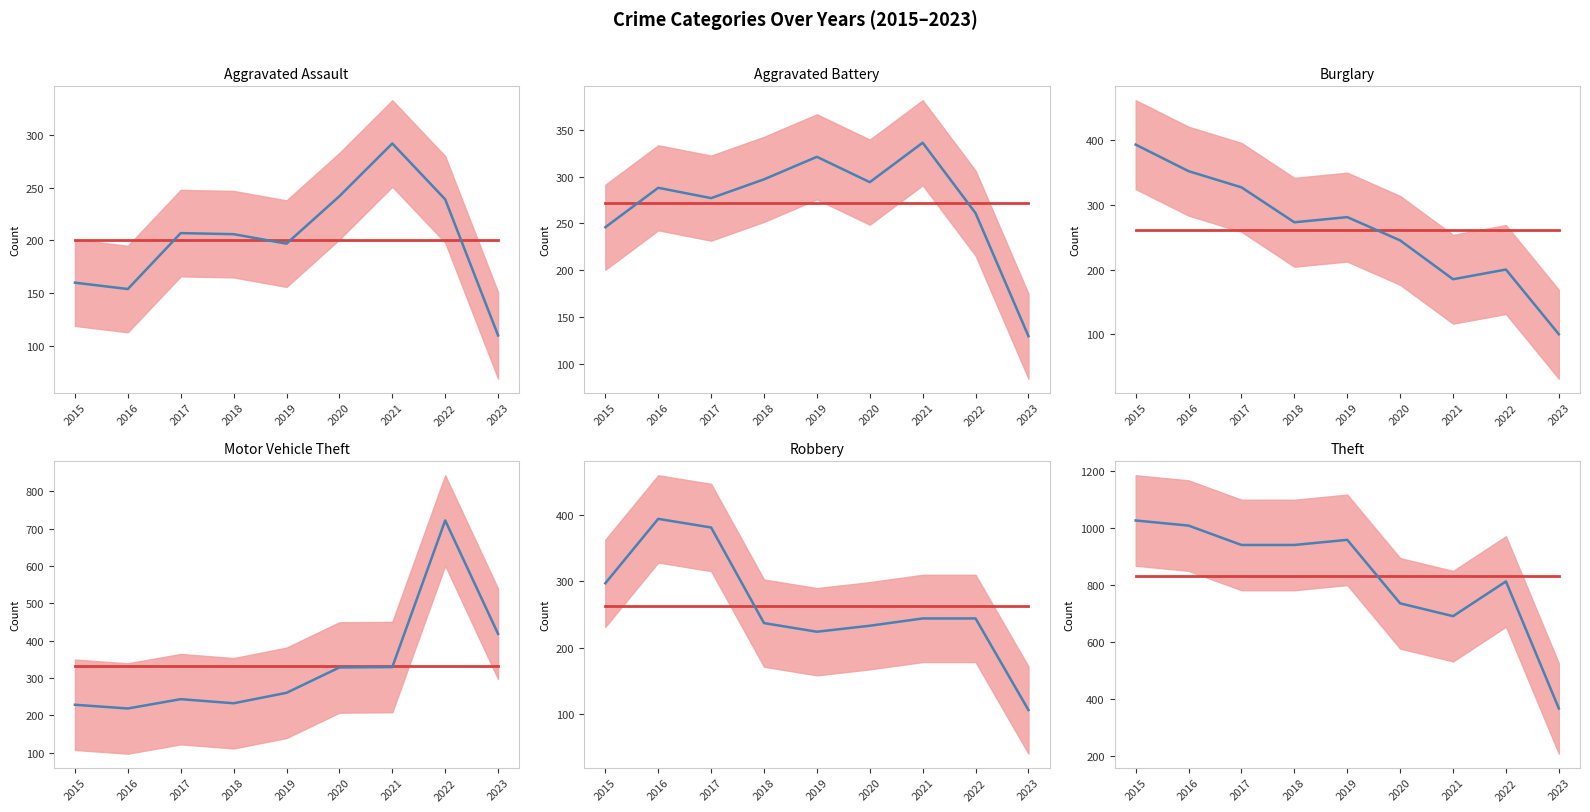

What is the total value across all series at 2019?

2242